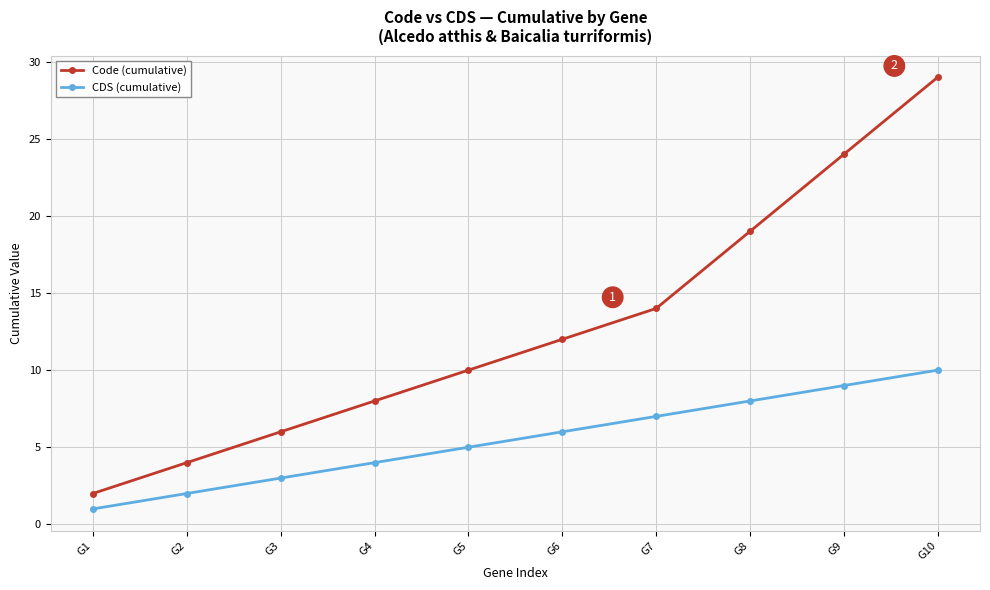

Reading right to left, list all the values displayed in this chart.

Code (cumulative): G10=29	G9=24	G8=19	G7=14	G6=12	G5=10	G4=8	G3=6	G2=4	G1=2
CDS (cumulative): G10=10	G9=9	G8=8	G7=7	G6=6	G5=5	G4=4	G3=3	G2=2	G1=1